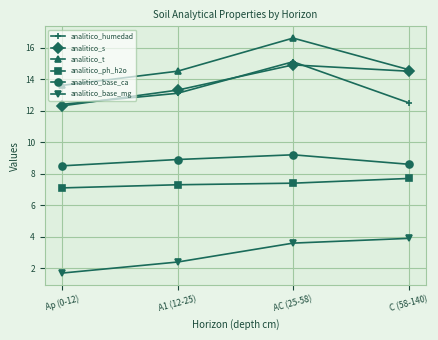

What is the approximate value of analitico_ph_h2o at Ap (0-12)?

7.1